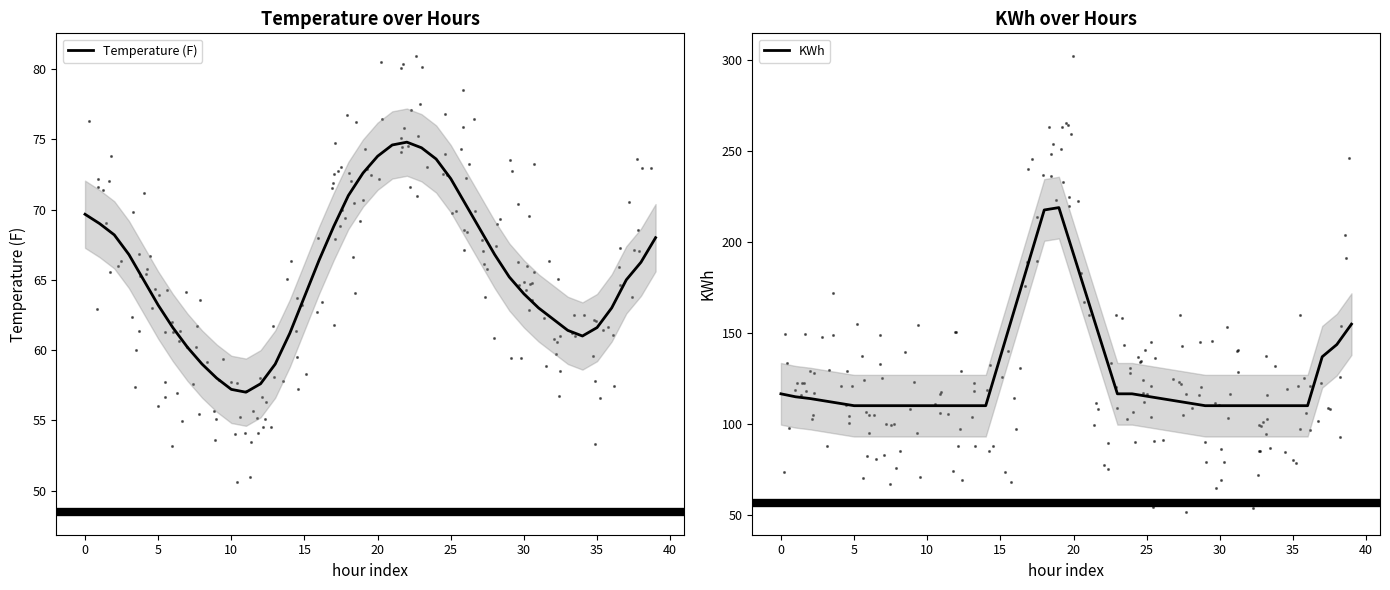

Which series contains the highest Y value?

KWh